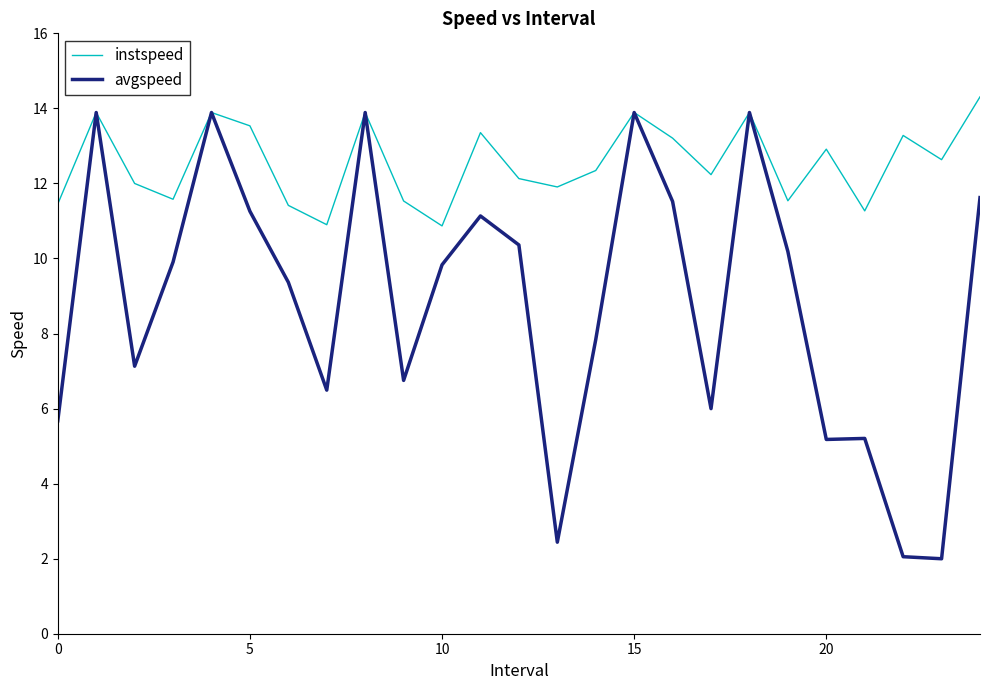

Which series has the widest spread of values?

avgspeed